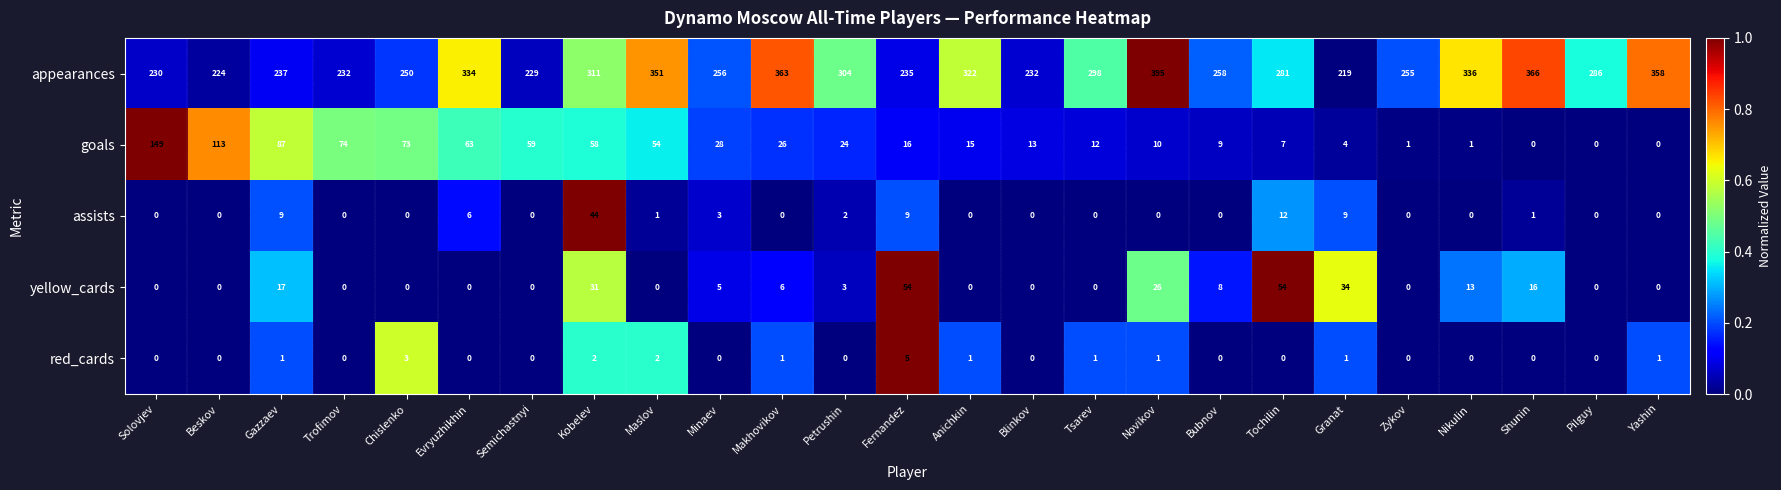

The yellow_cards series shows 54 at Fernandez. True or false?

True